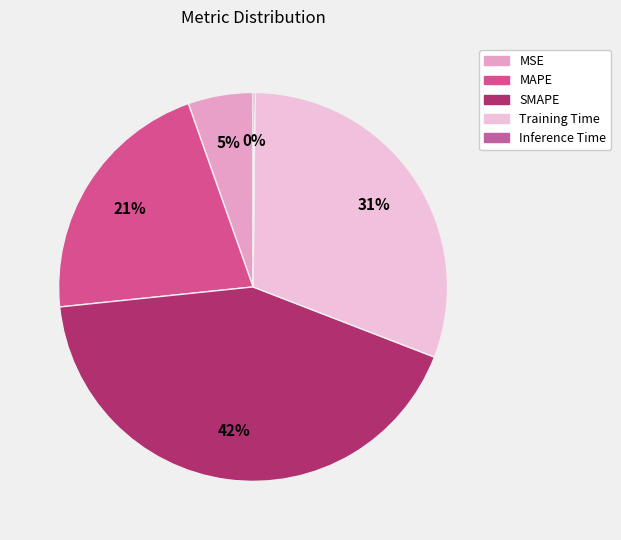

Rank the categories by value from highest to lowest.

SMAPE, Training Time, MAPE, MSE, Inference Time